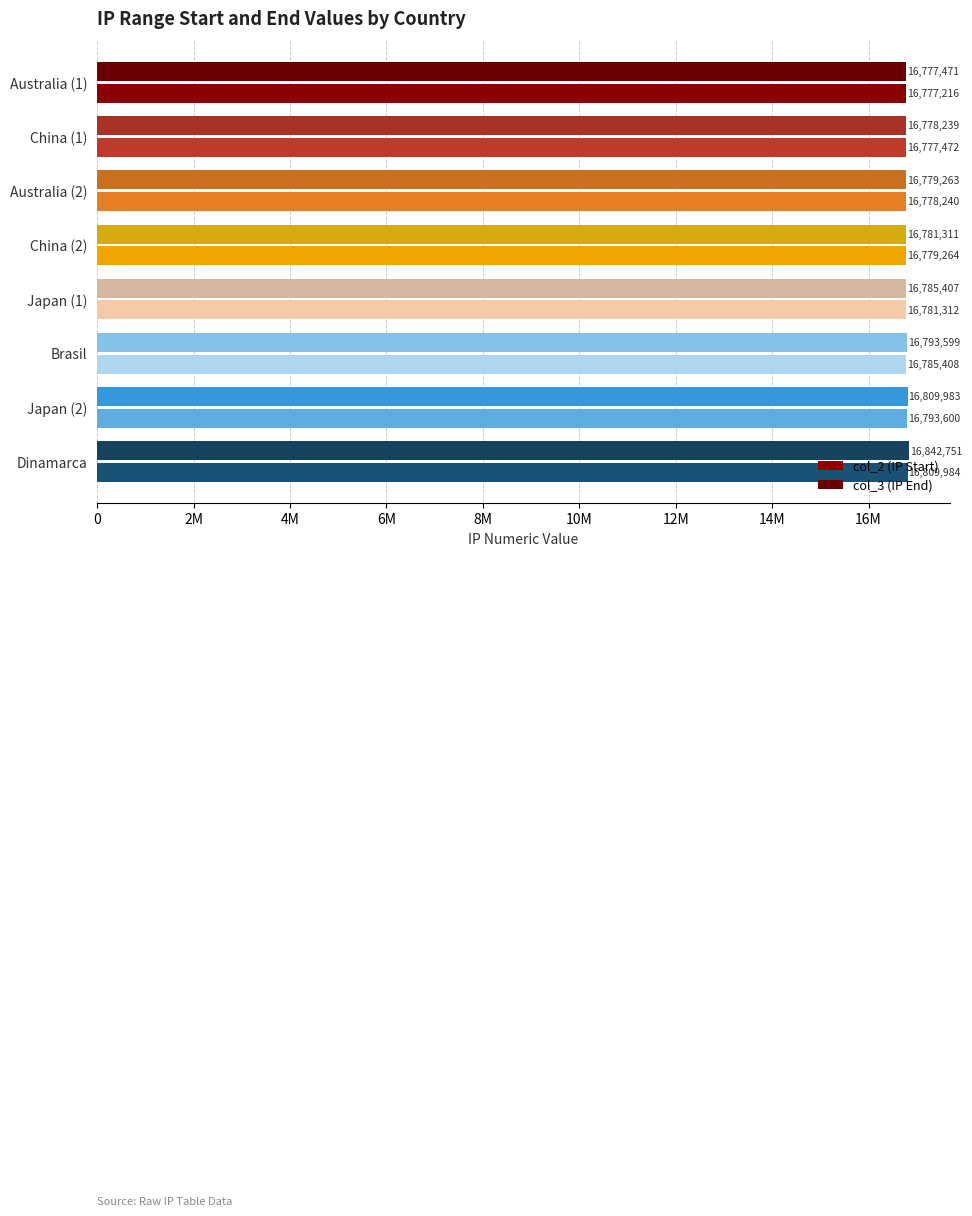

At how many categories does at least one series exceed 16793369?

3